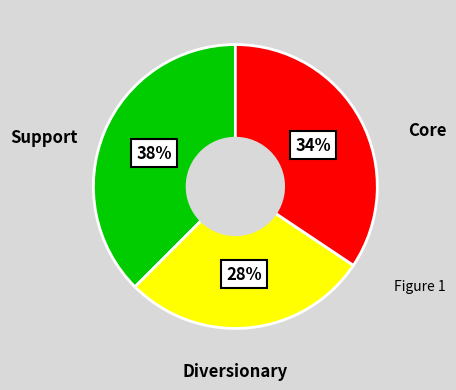

Is there a majority slice in this chart?

No